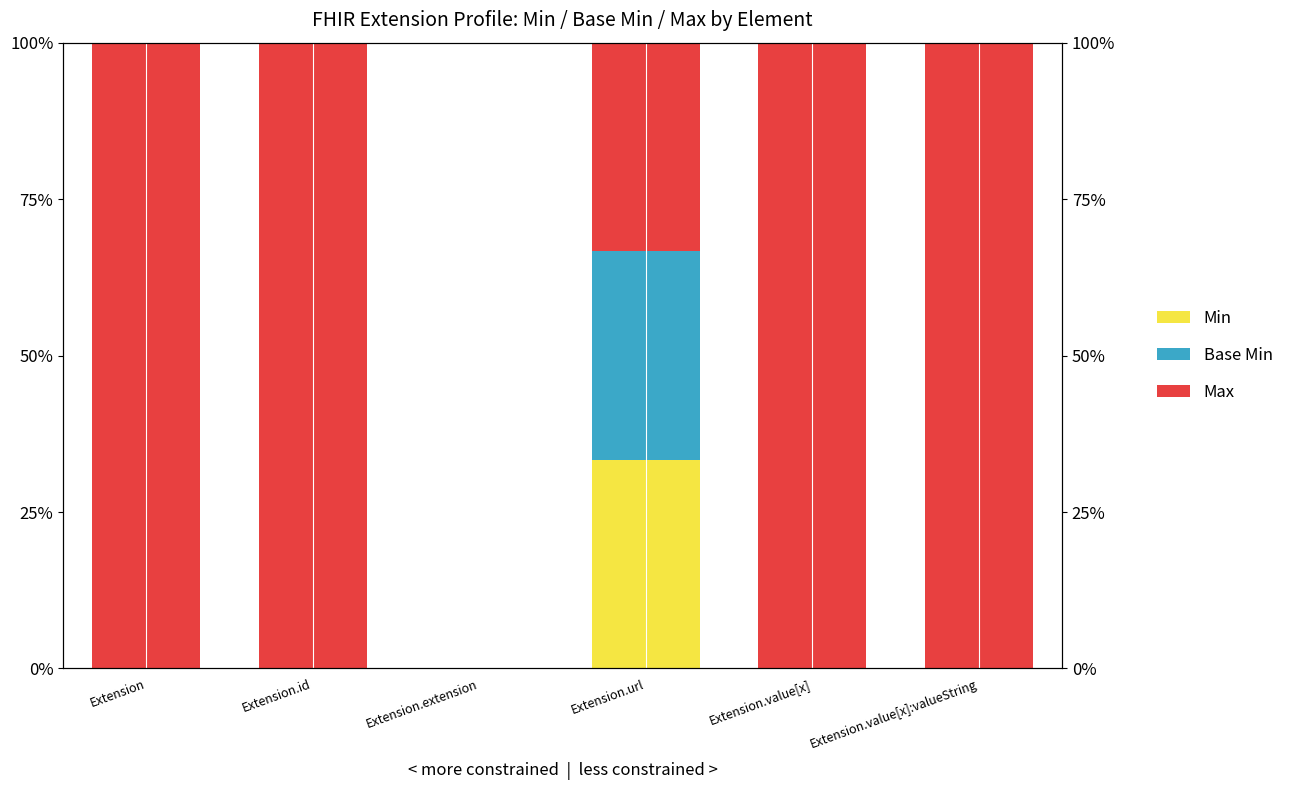

At which label is Base Min closest to 16?

Extension